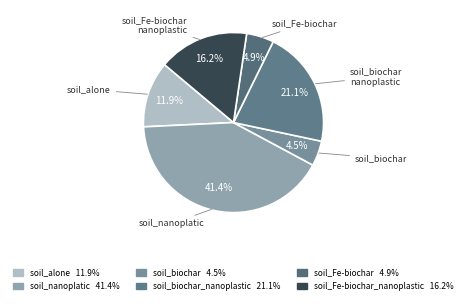

How many segments does this pie chart have?

6